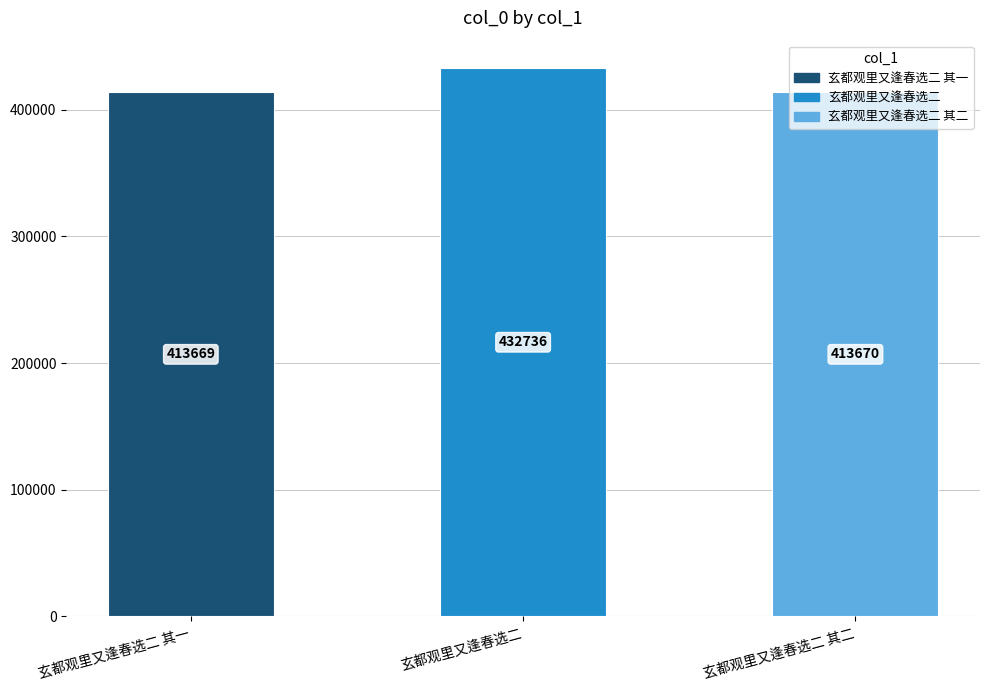

Rank the categories by value from lowest to highest.

玄都观里又逢春选二 其一, 玄都观里又逢春选二 其二, 玄都观里又逢春选二